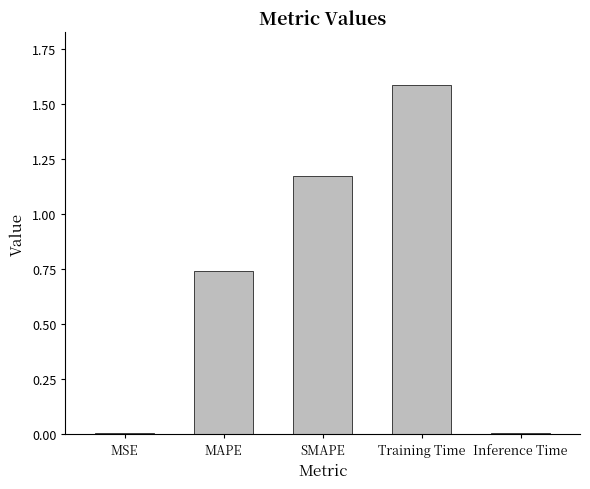

Are the bars horizontal?

No